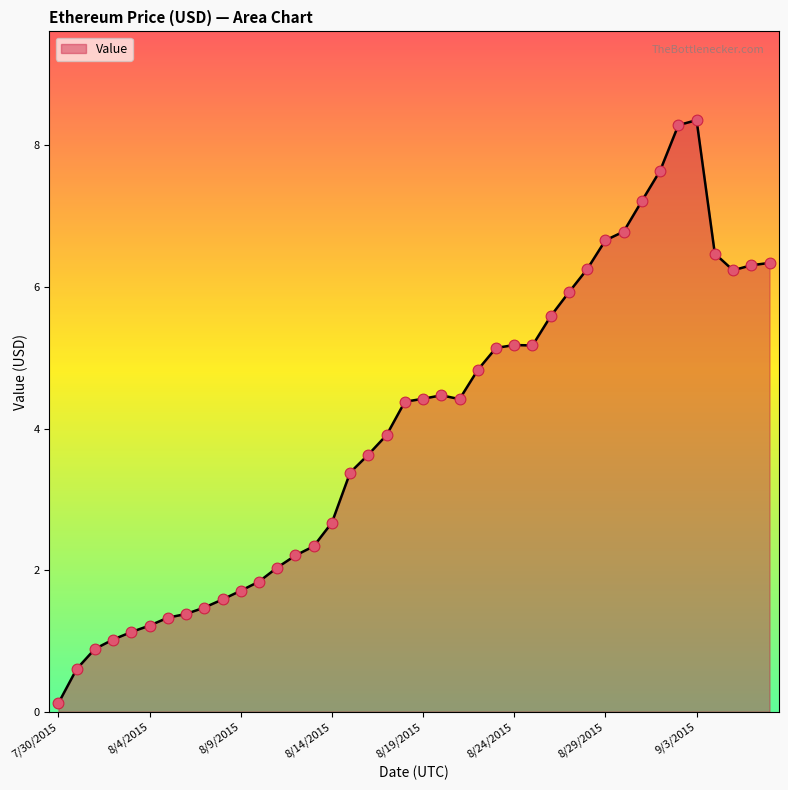

What is the greatest value displayed?

8.4